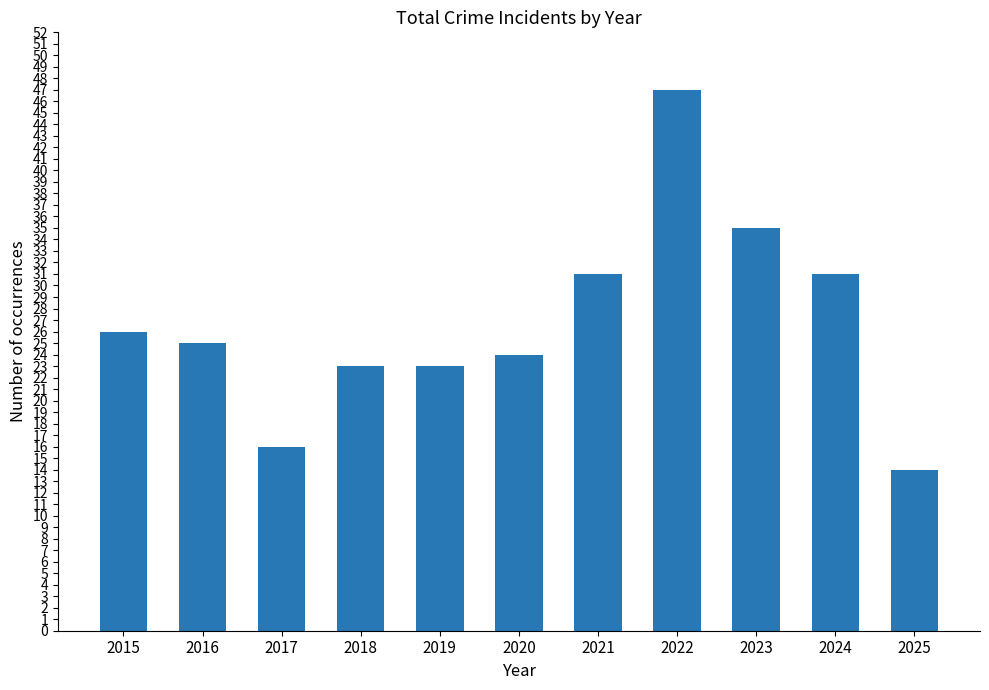

Where does the data first go above 25?

2015